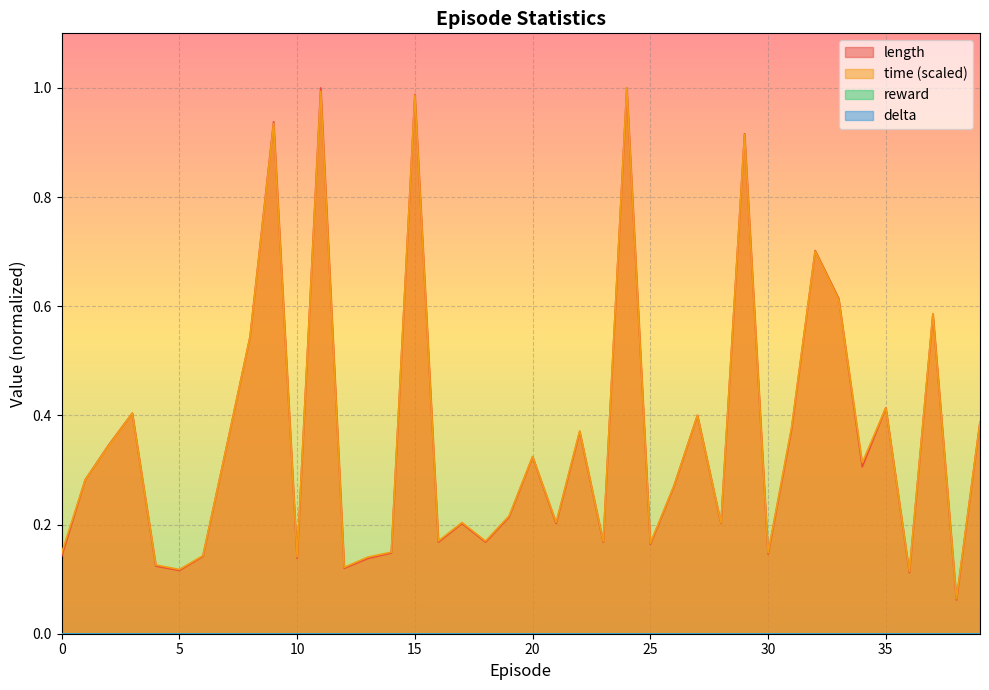

Which series has the widest spread of values?

length